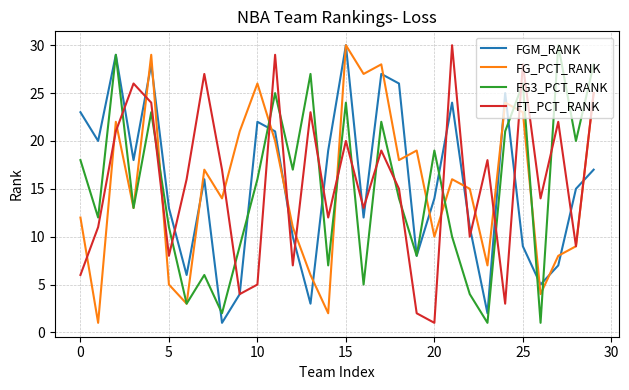

What is the maximum value shown in the chart?

30